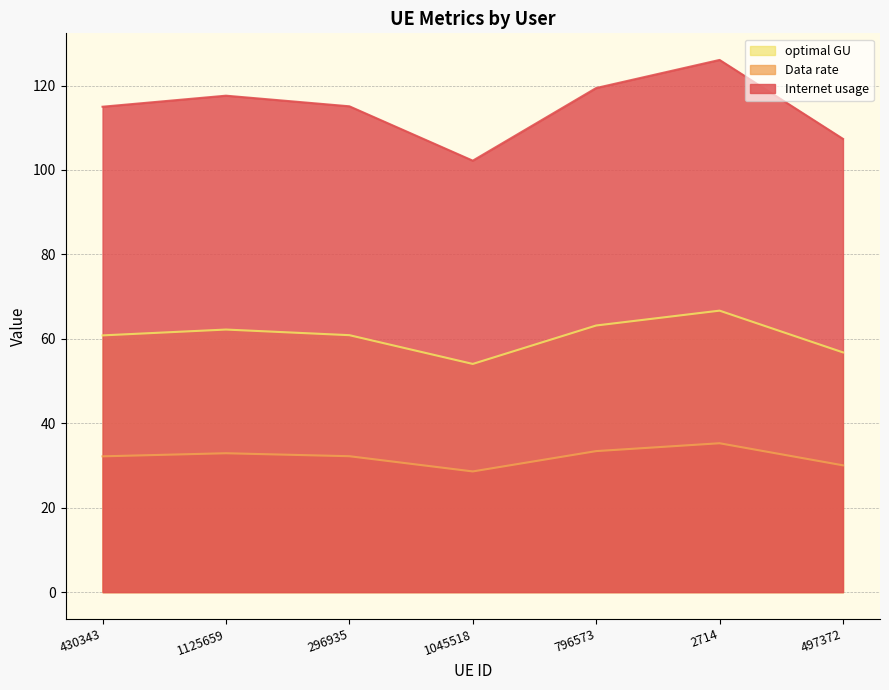

True or false: optimal GU and Internet usage intersect in this chart.

False